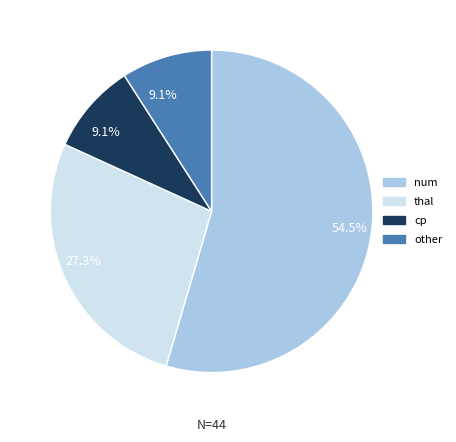

Is the sum of thal and cp greater than half?

No